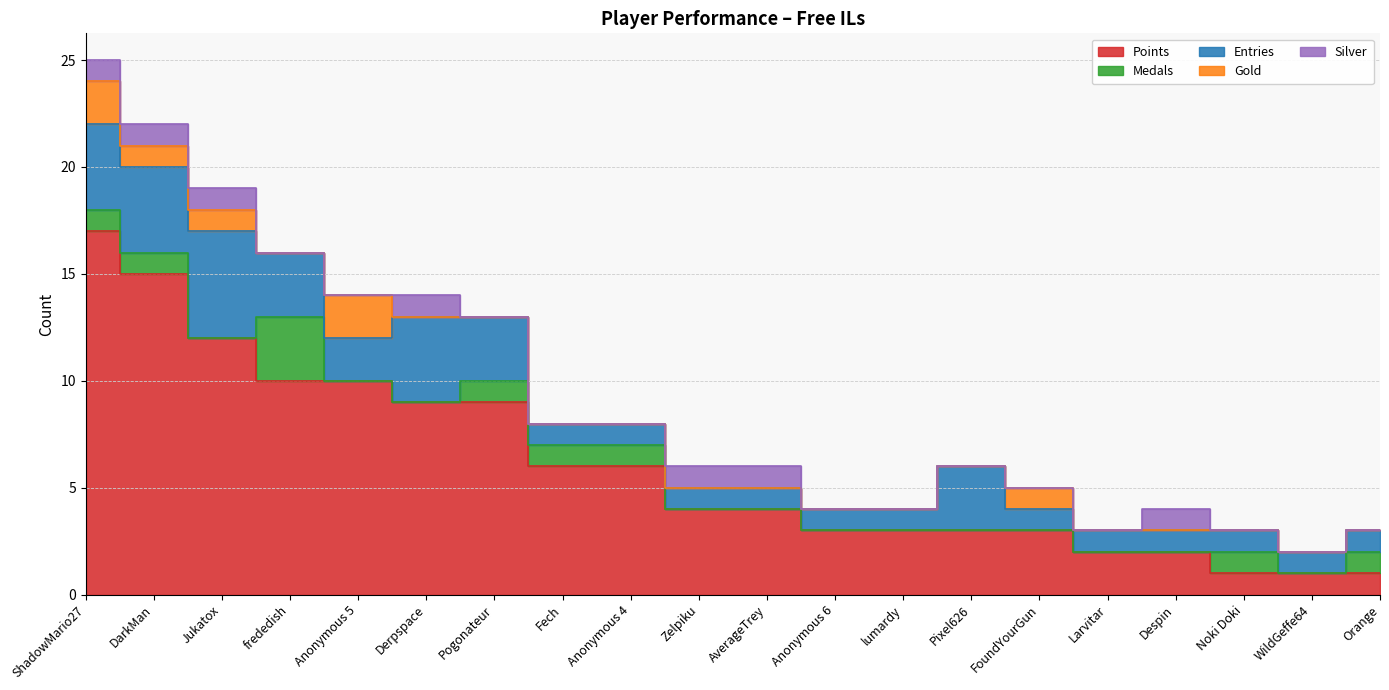

What are all the series names shown in the legend?

Points, Medals, Entries, Gold, Silver